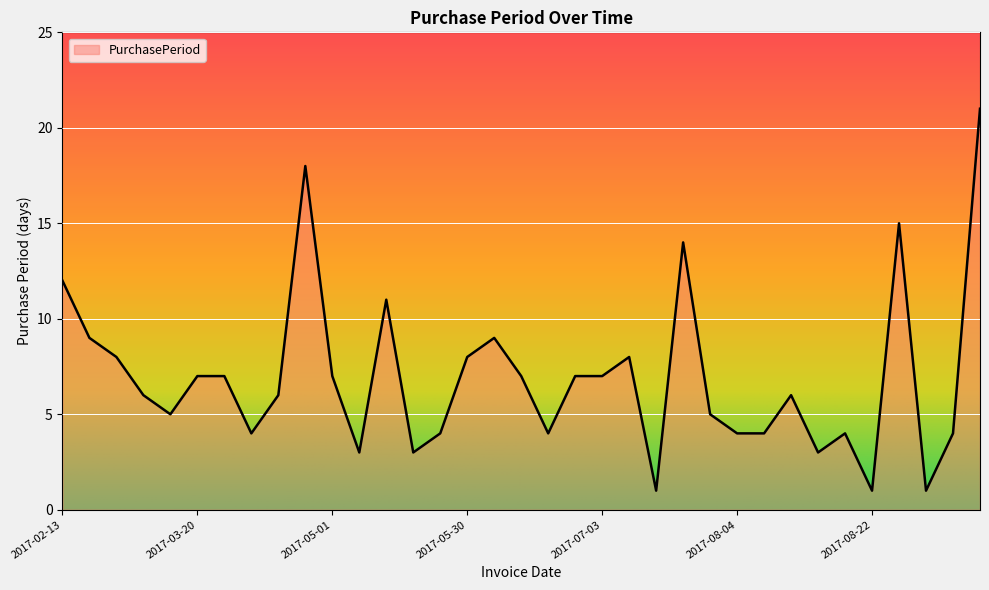

What is the greatest value displayed?

21